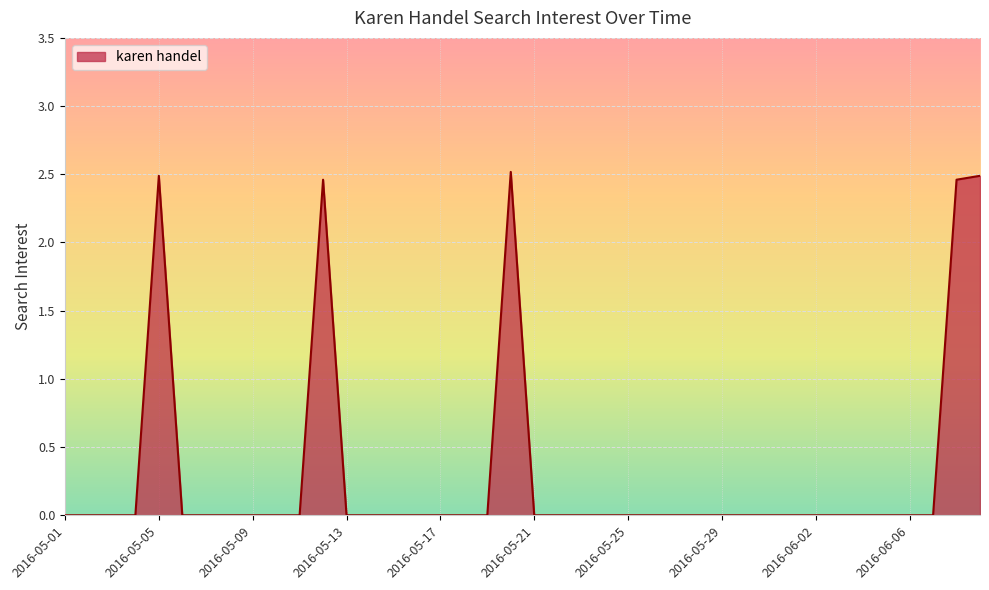

How many lines are shown in the chart?

1